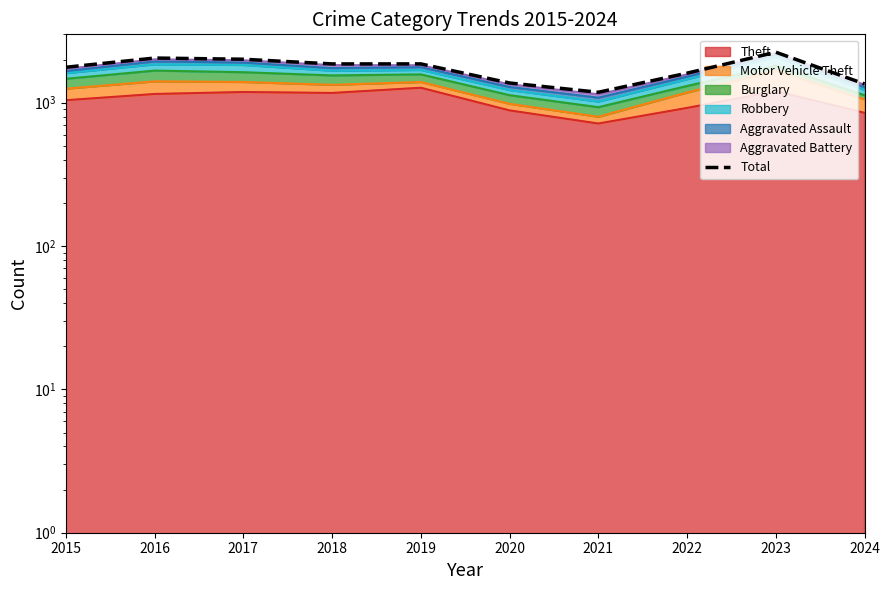

Reading right to left, what are all the values shown in this chart?

1352	2251	1608	1183	1373	1866	1865	2011	2050	1768